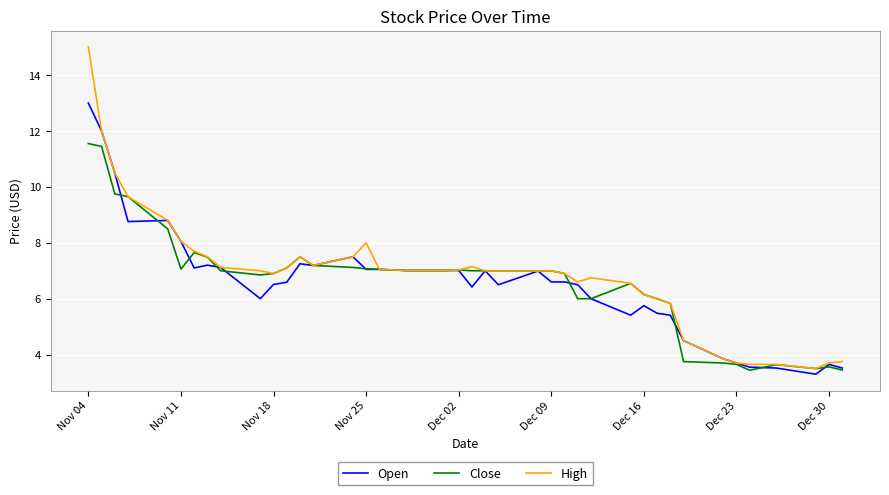

What is the difference between the maximum and minimum values in the High series?

11.5